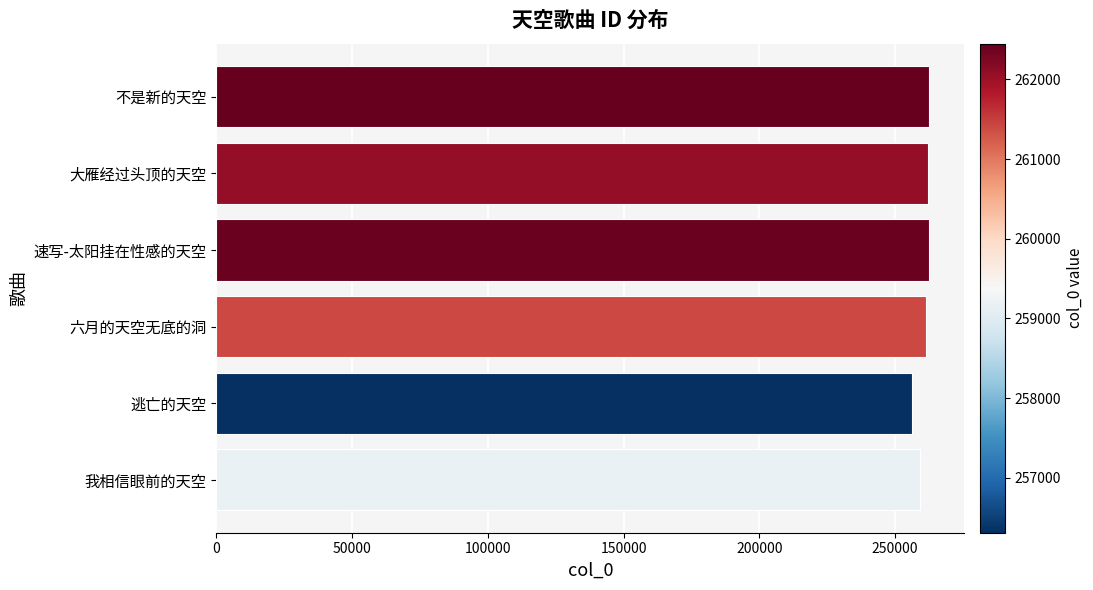

Is it true that the value at 速写-太阳挂在性感的天空 is 262418?

True